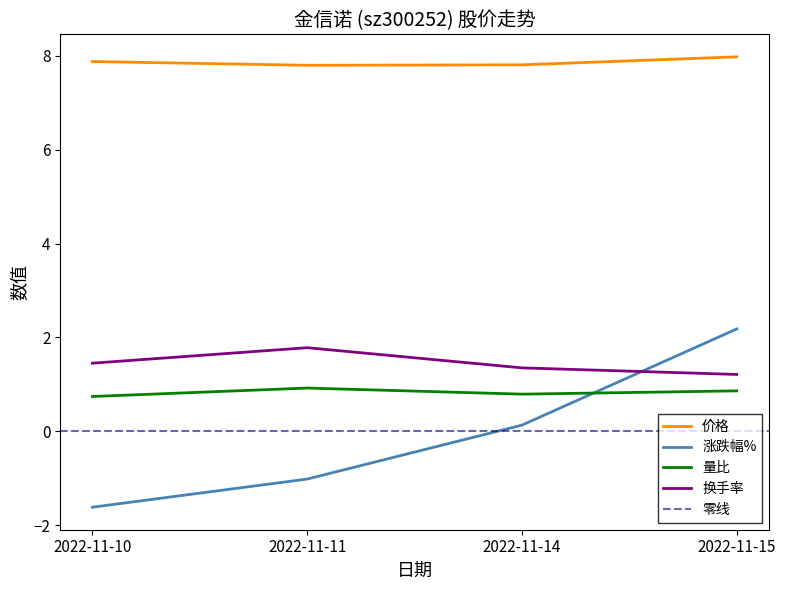

Which series ends up on top after the final intersection of 涨跌幅% and 量比?

涨跌幅%